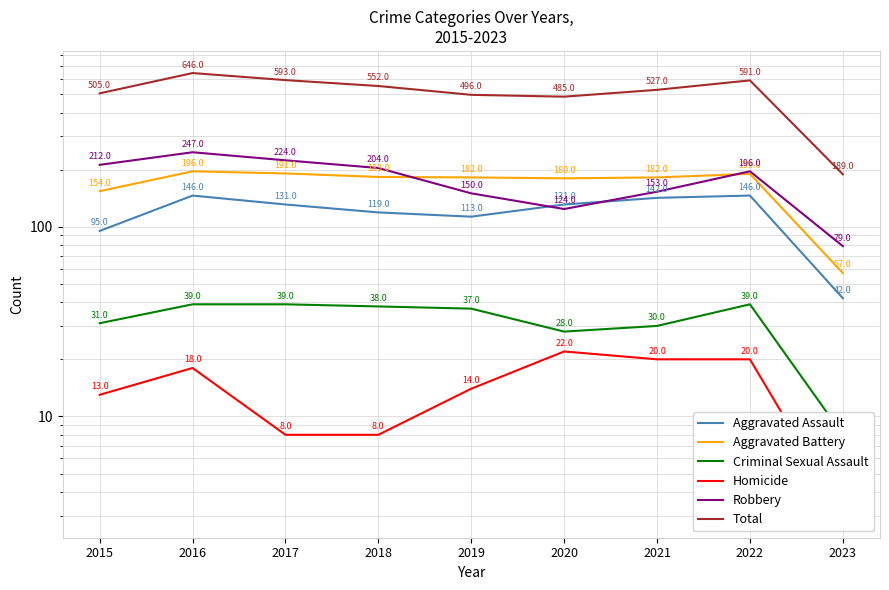

At how many categories does at least one series exceed 204?

8